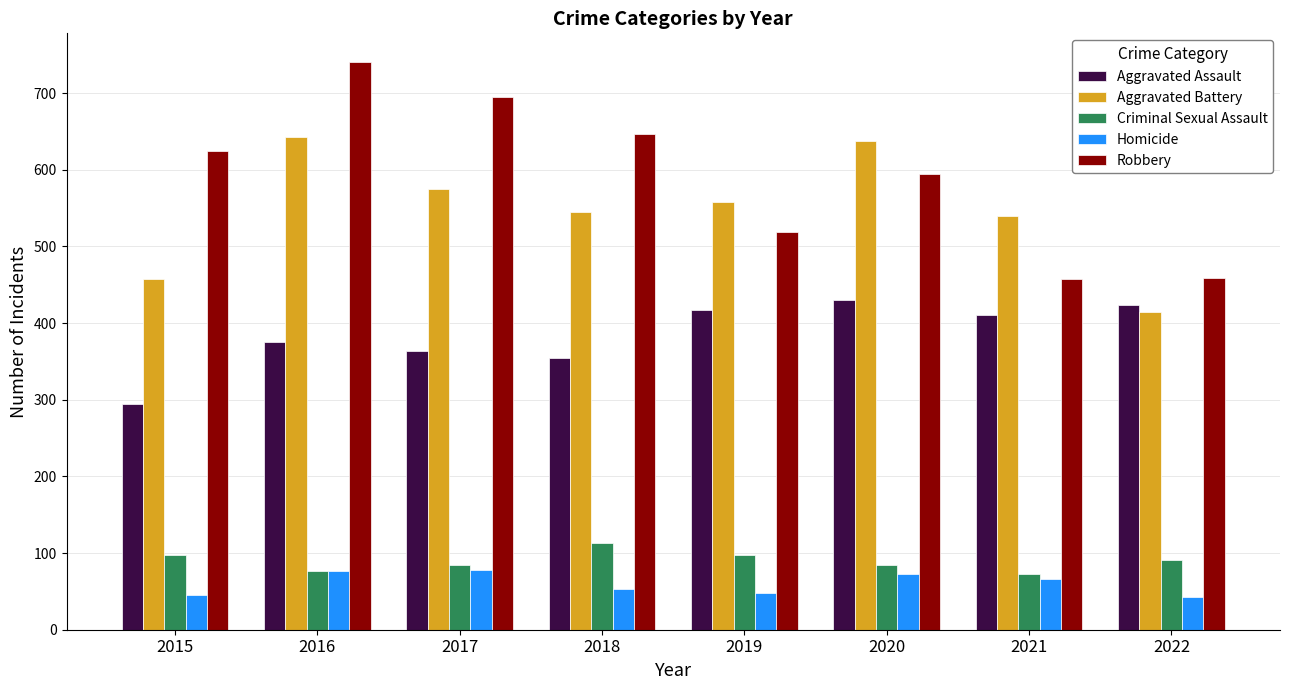

Which series has the largest total across all categories?

Robbery